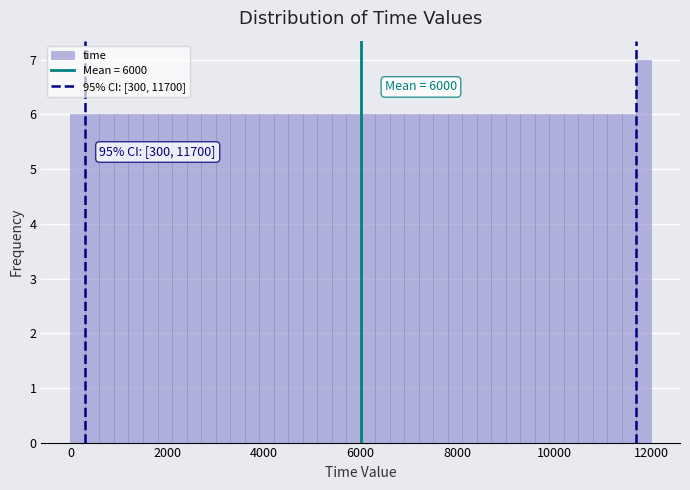

Around what value on the x-axis is the tallest bar? Give the approximate position of its centre, as read against the axis.

11800